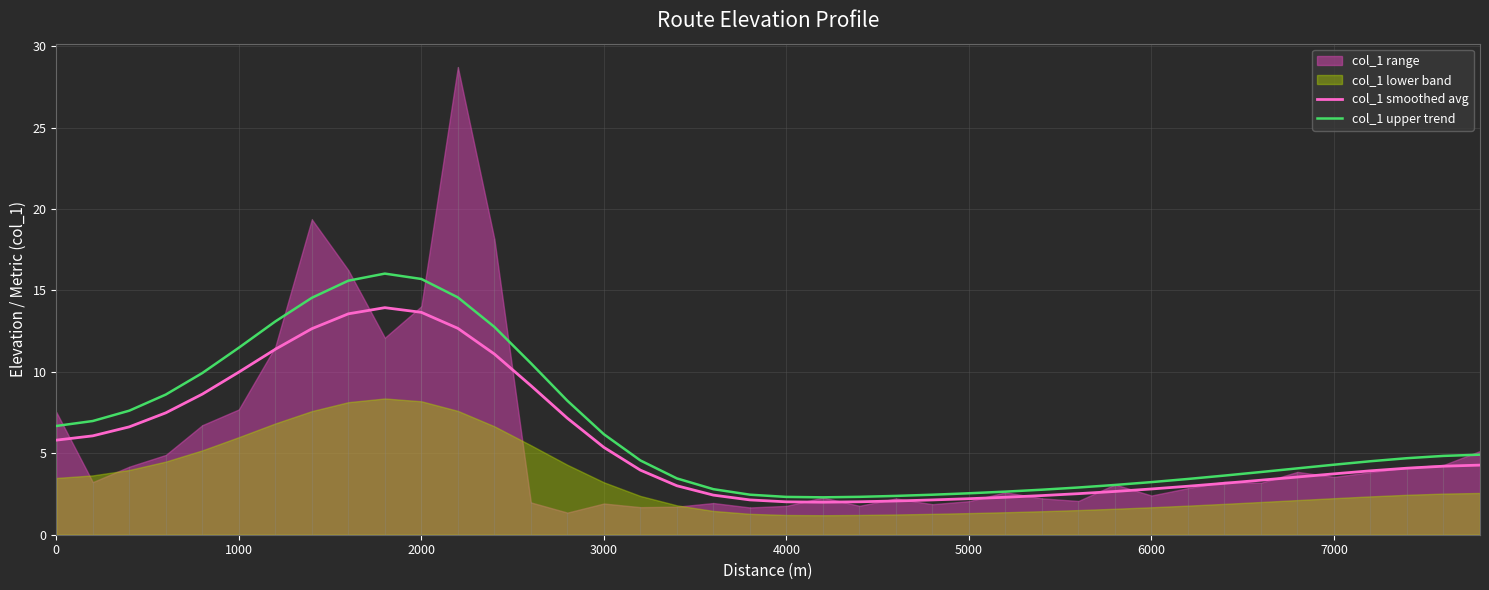

How many interior local valleys does the col_1 upper trend series have?

1